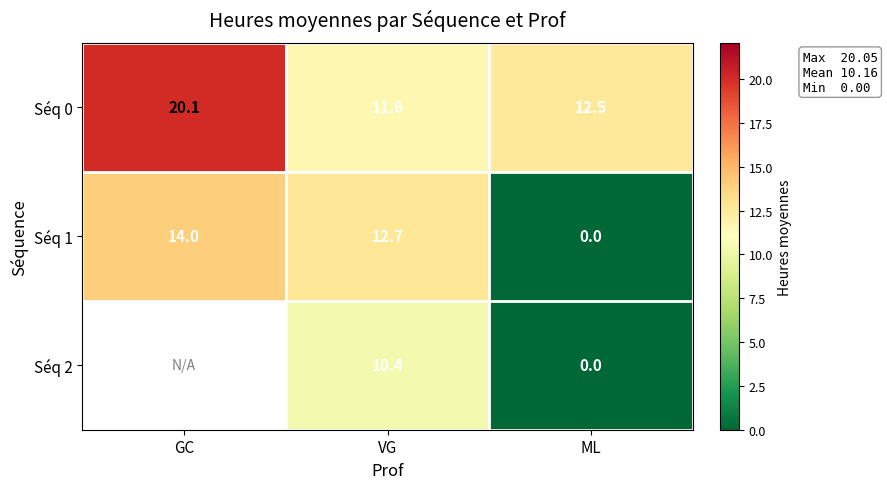

At which label does Séq 1 reach its peak?

GC